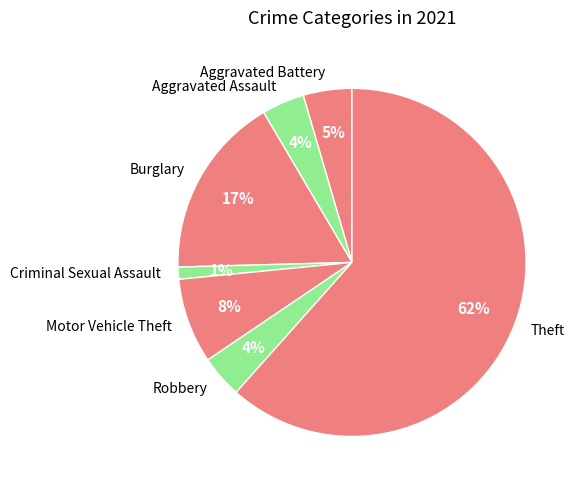

Is the sum of Burglary and Robbery greater than half?

No